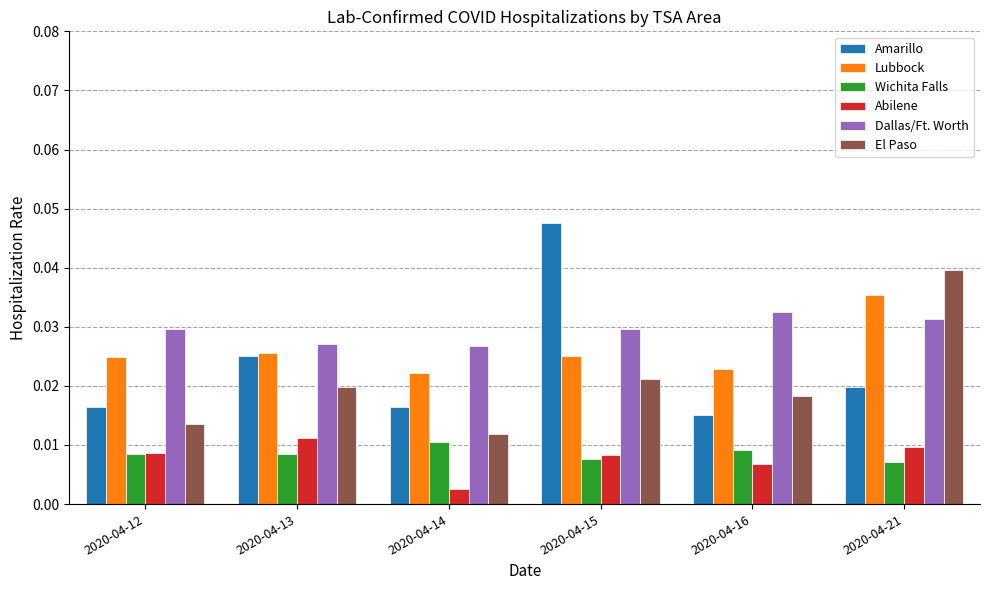

How many Abilene values are between 0 and 1?

6